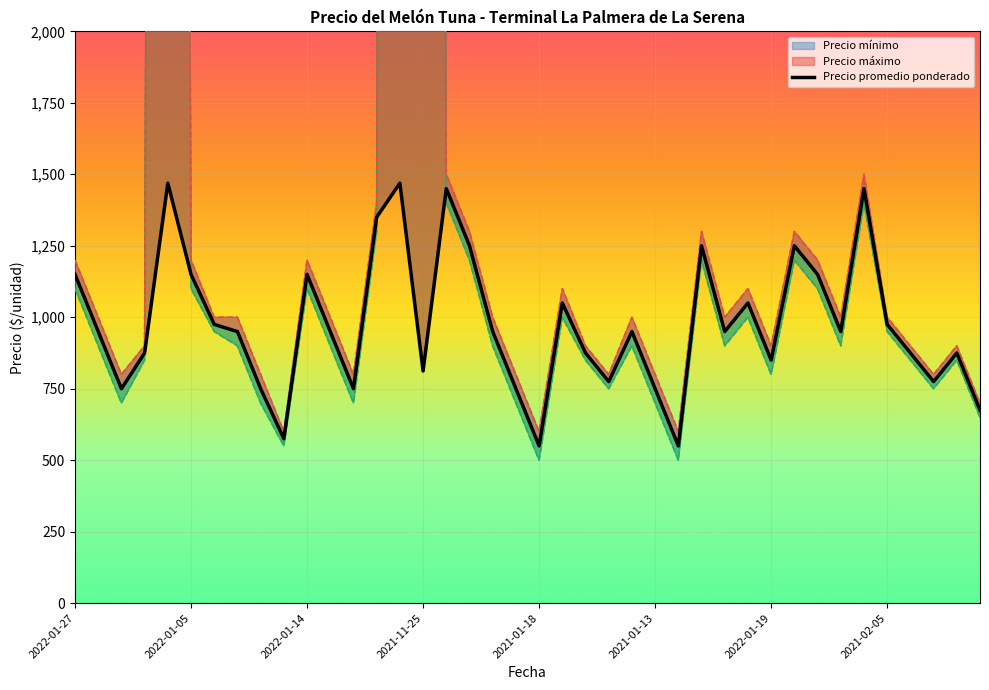

Where do Precio promedio ponderado and Precio mínimo first cross each other?

2021-11-25 and 2021-01-18